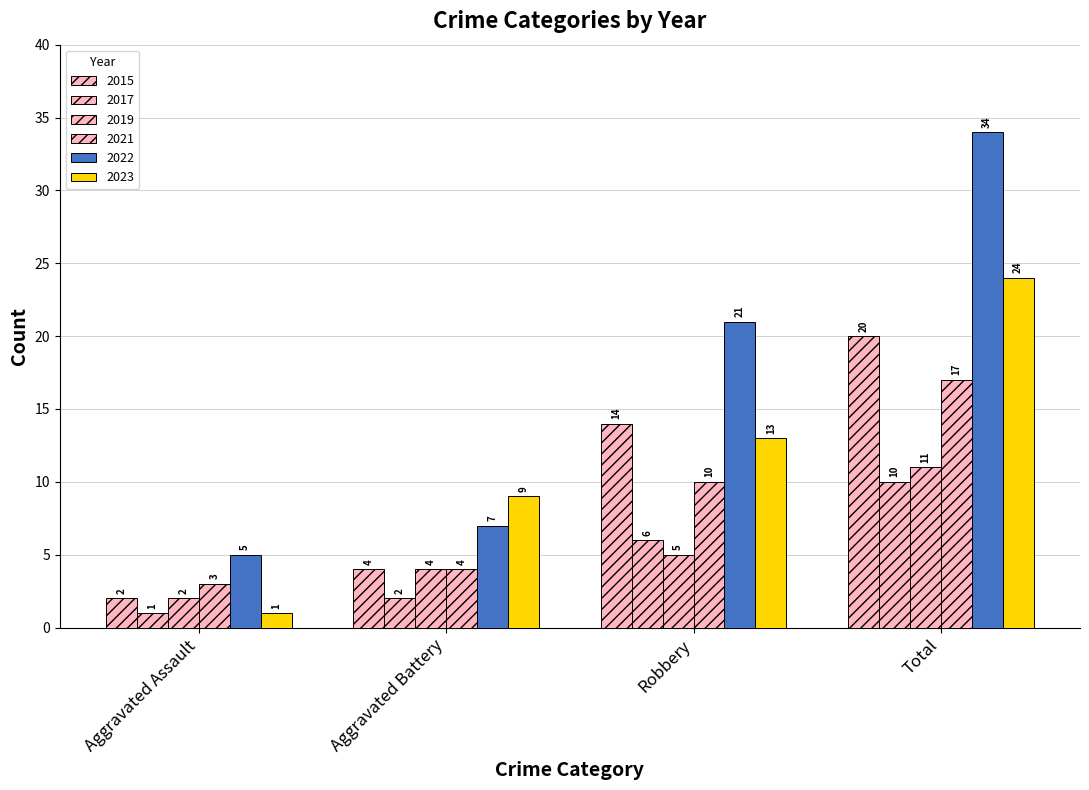

Does the chart contain any negative values?

No